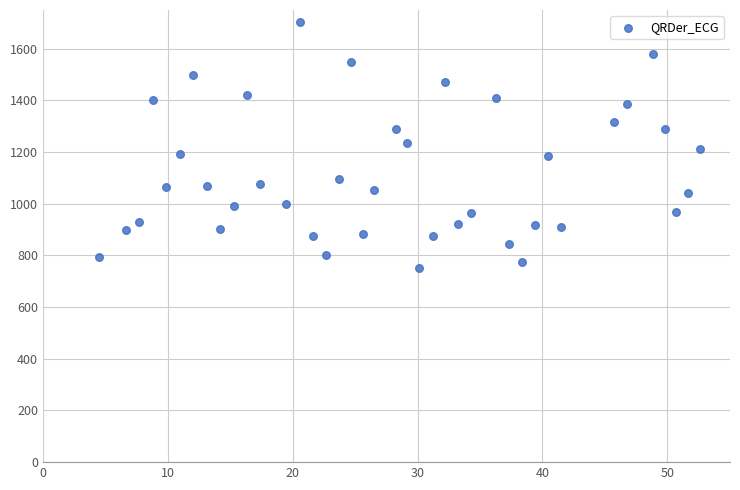

What is the range of X values (max minus min)?

48.1